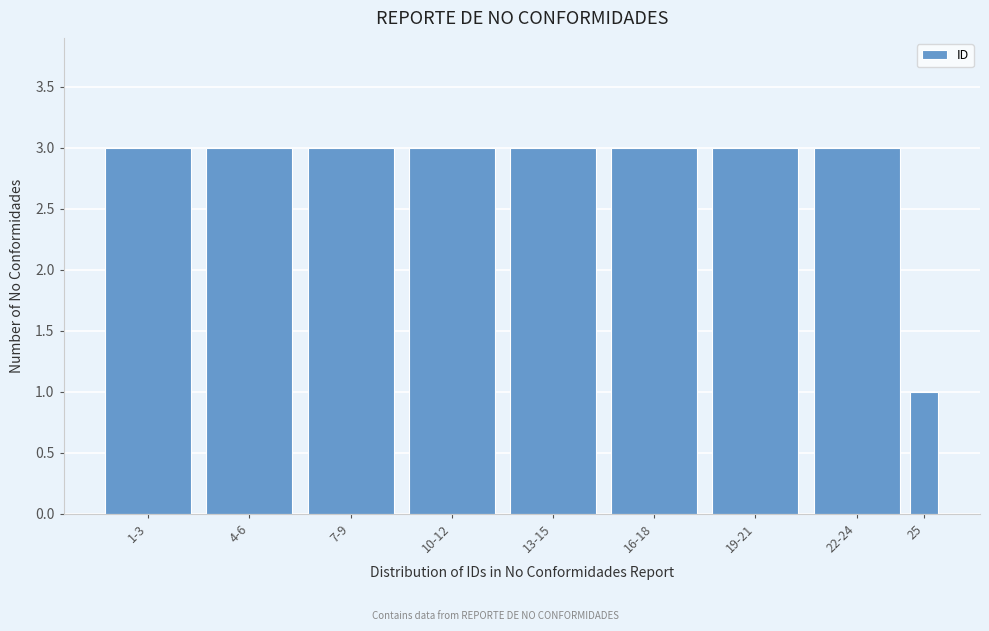

Reading left to right, list all the values displayed in this chart.

1-3=3	4-6=3	7-9=3	10-12=3	13-15=3	16-18=3	19-21=3	22-24=3	25=1